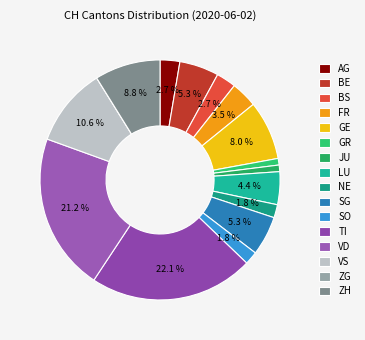

Is there a majority slice in this chart?

No